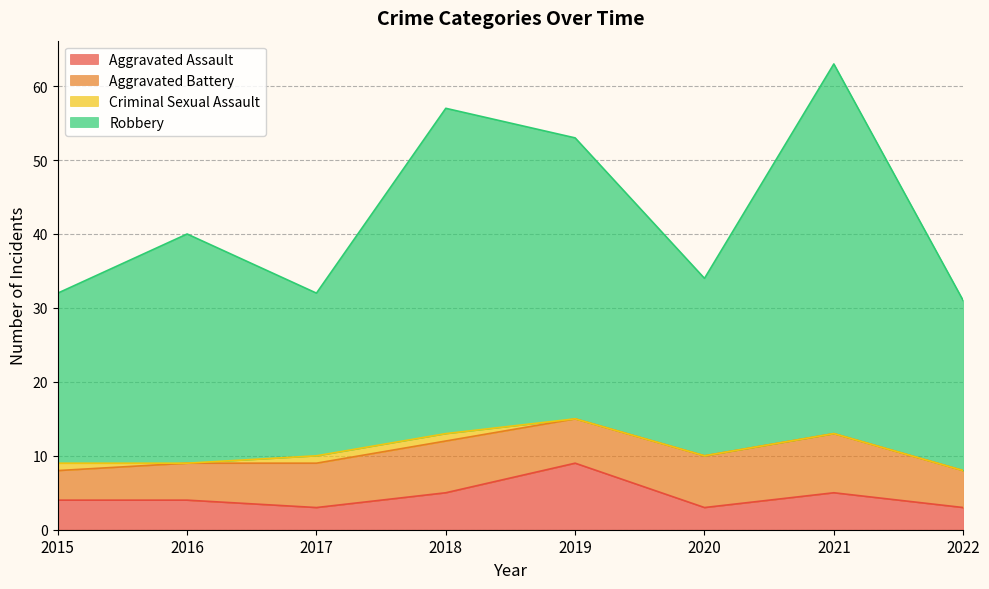

List the labels in order of Robbery value, largest first.

2021, 2018, 2019, 2016, 2020, 2015, 2017, 2022